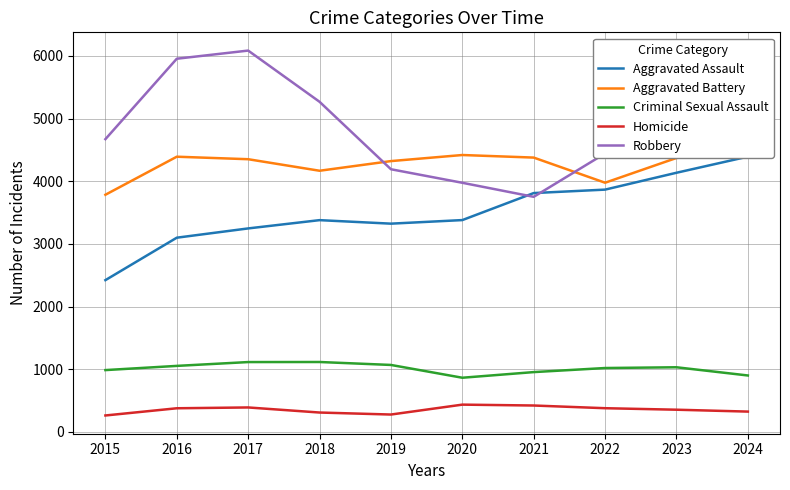

What is the highest value of the Aggravated Assault series?

4392